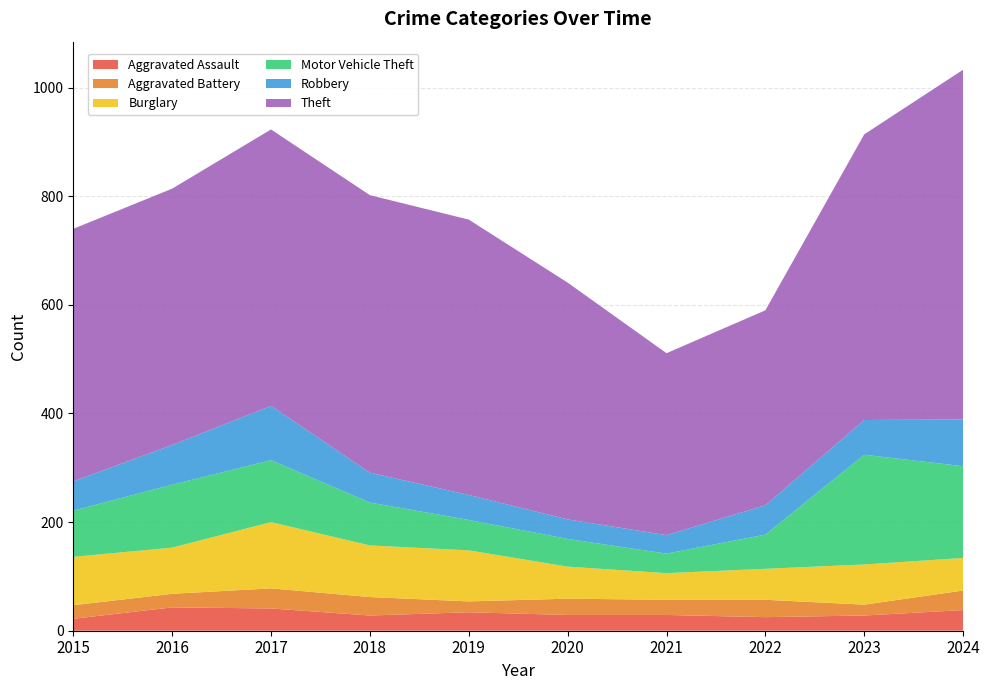

Reading right to left, extract all data points from this chart.

Aggravated Assault: 38	28	25	29	29	34	28	41	43	22
Aggravated Battery: 36	20	32	28	30	20	34	37	25	25
Burglary: 60	74	57	49	59	94	95	122	85	89
Motor Vehicle Theft: 169	202	63	36	51	56	79	114	116	85
Robbery: 86	64	54	34	36	46	55	100	73	54
Theft: 644	526	359	335	436	507	511	509	472	465